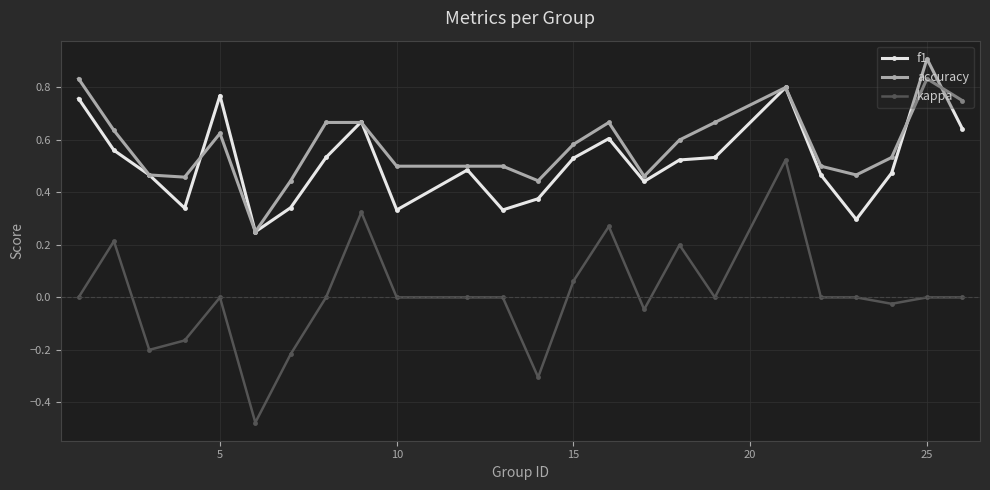

Which series has the largest range (max minus min)?

kappa